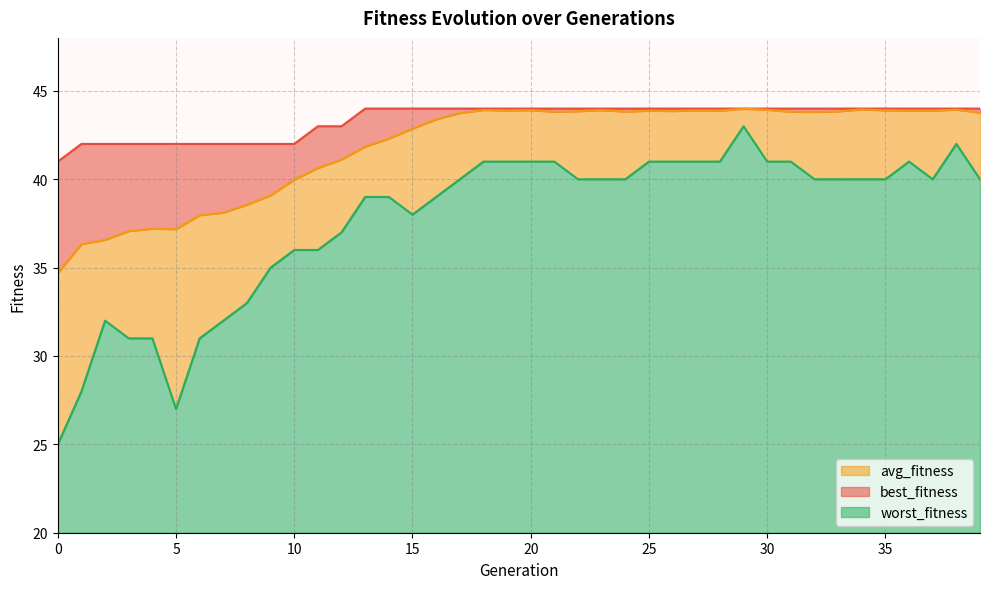

How many lines are shown in the chart?

3